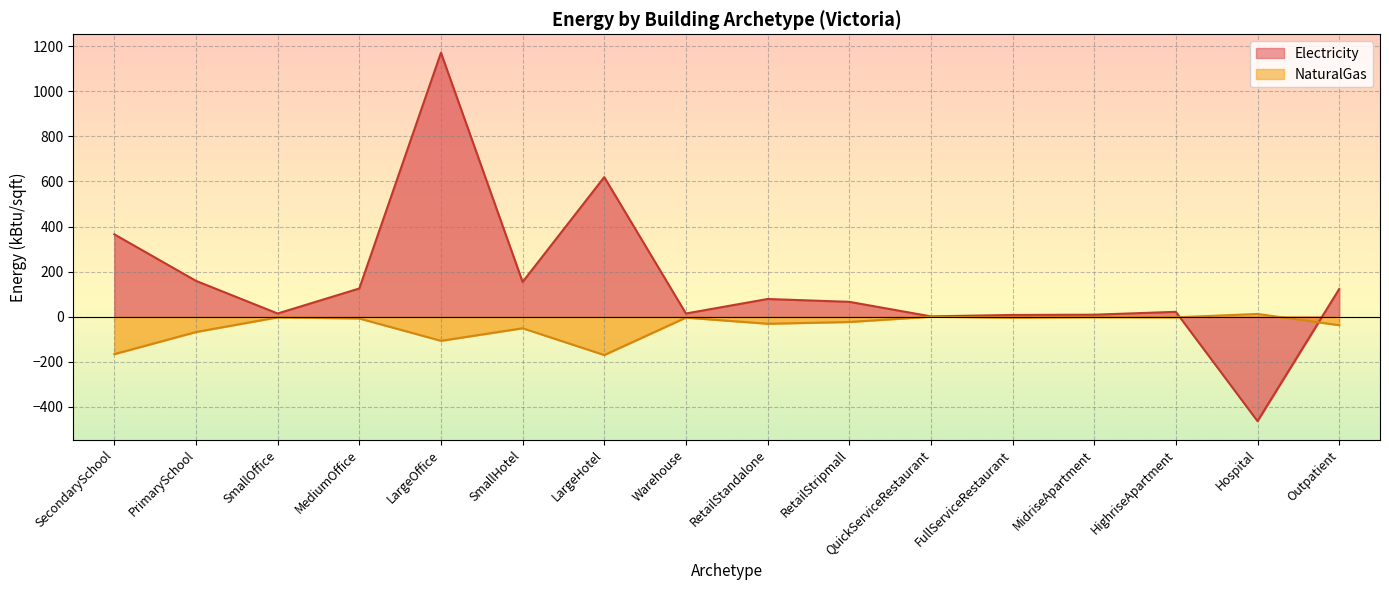

What is the difference between the maximum and minimum values in the Electricity series?

1635.6